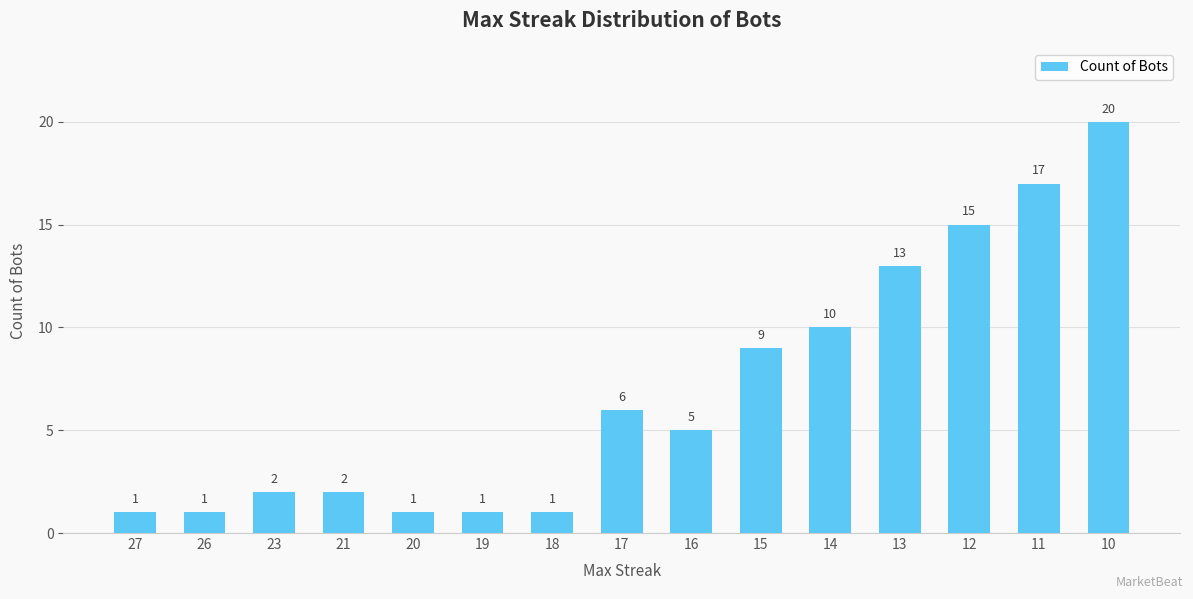

Reading right to left, list all the values displayed in this chart.

20	17	15	13	10	9	5	6	1	1	1	2	2	1	1